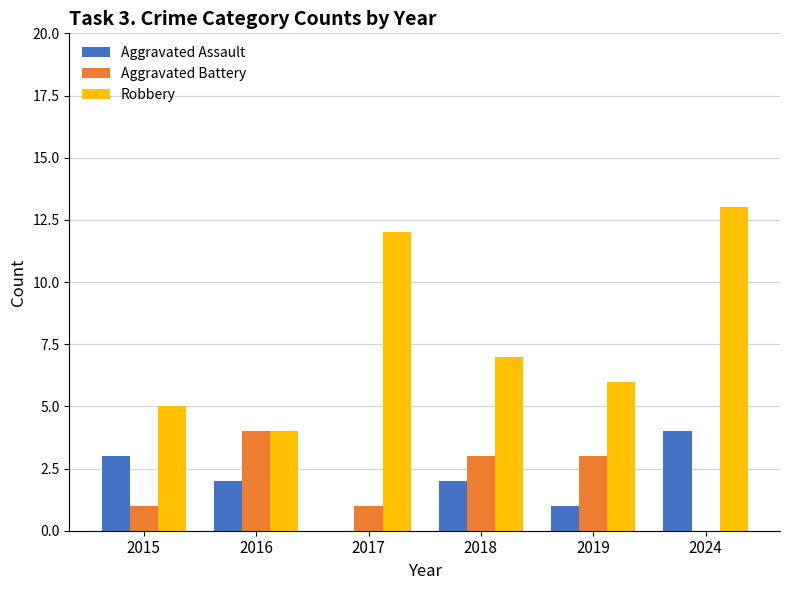

Which category has the highest value in the Robbery series?

2024